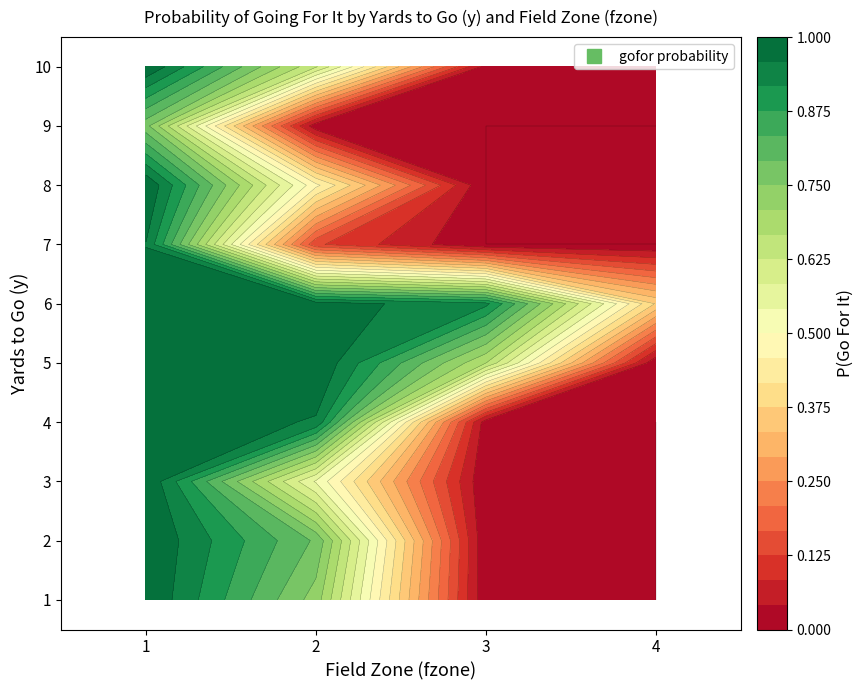

Rank the series at 2 from highest to lowest value.

5, 6, 4, 2, 1, 10, 3, 8, 7, 9